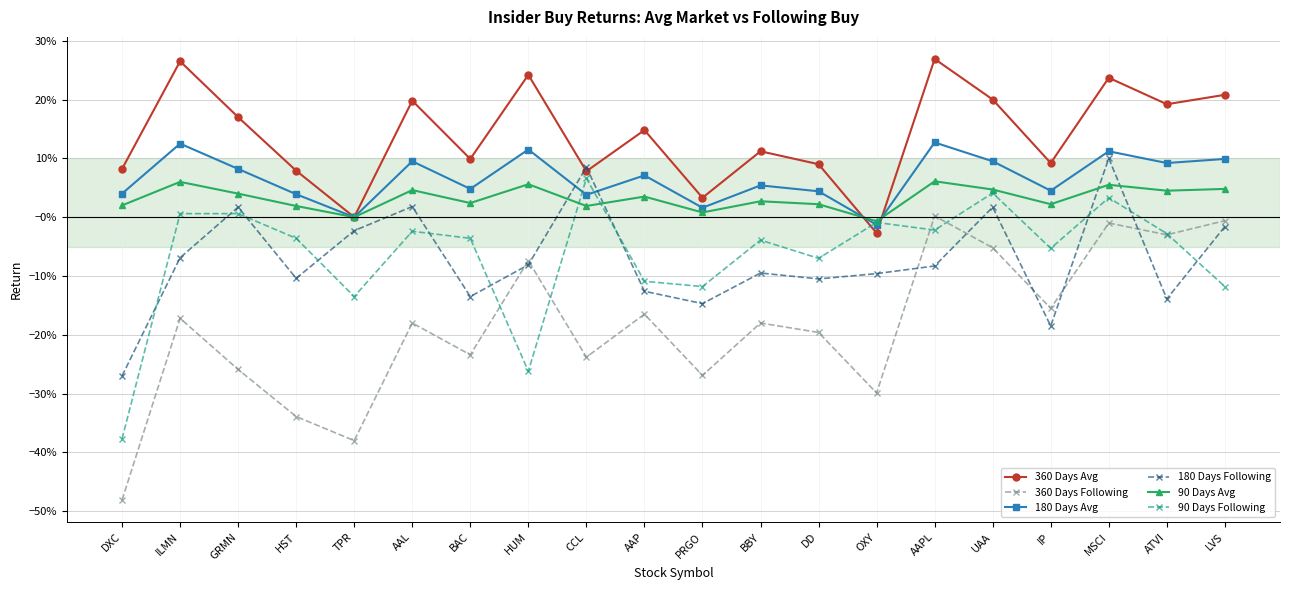

The 180 Days Avg series shows -0.0 at OXY. True or false?

True